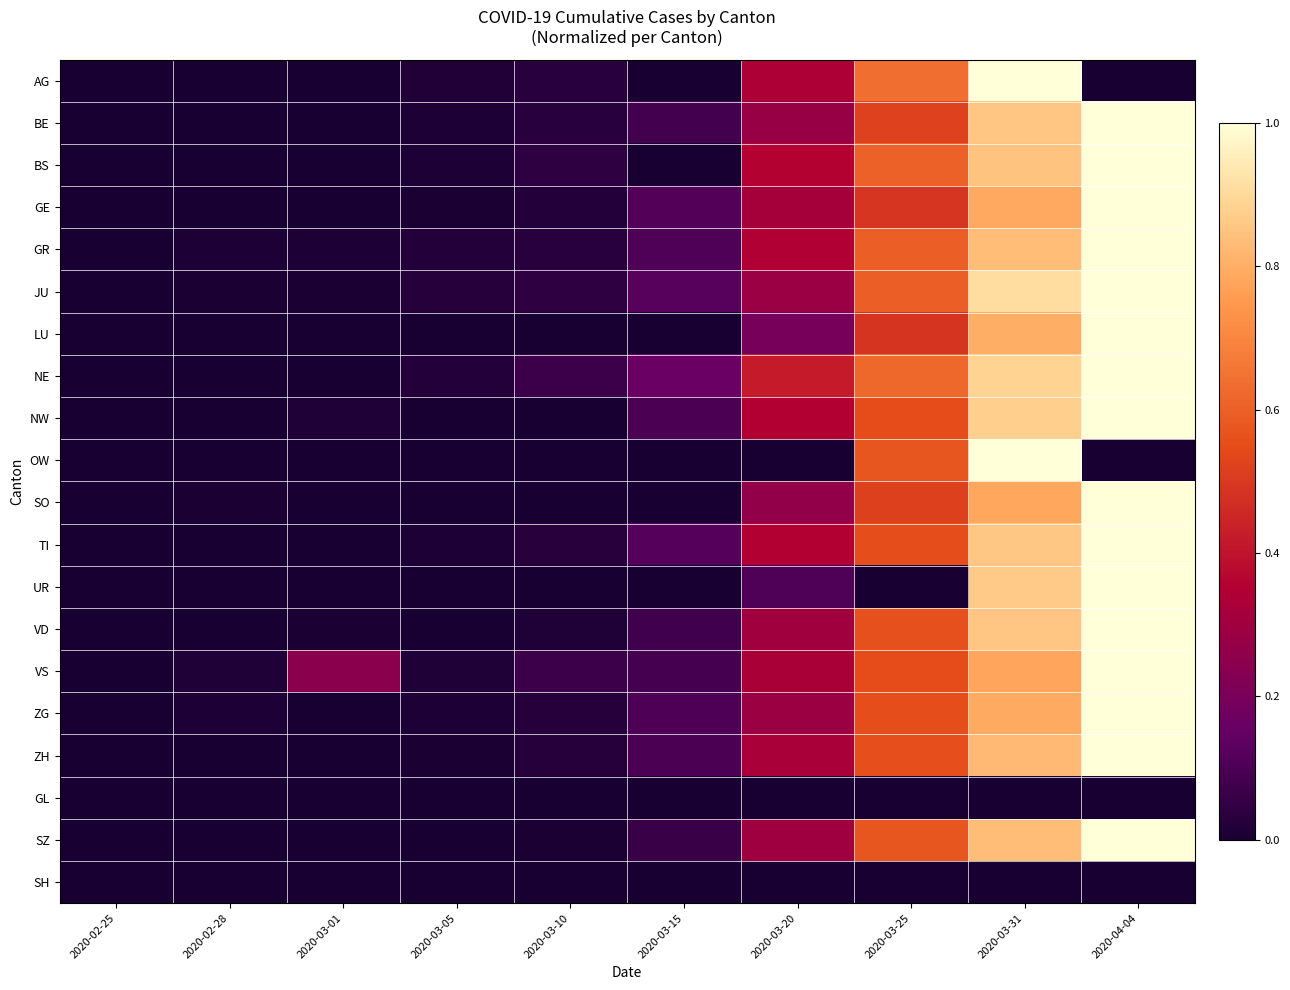

How many categories are shown in the chart?

10